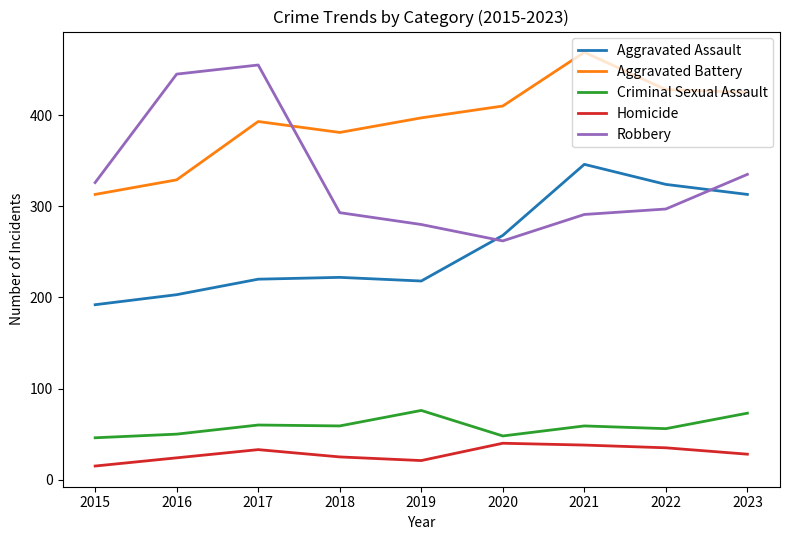

What is the difference between the highest and lowest values at 2016?

421